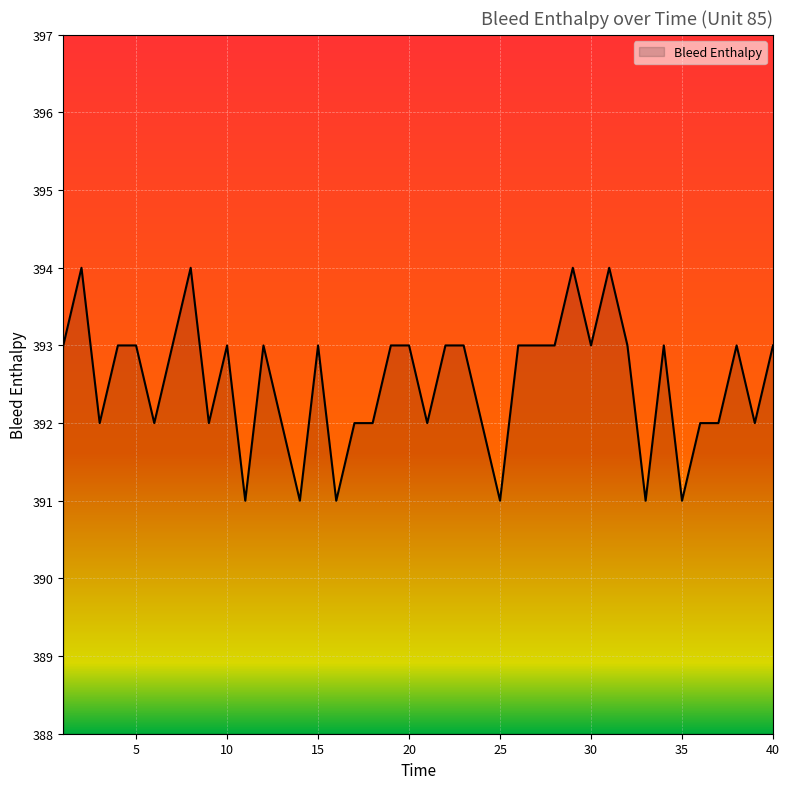

What is the difference between the maximum and minimum values?

3